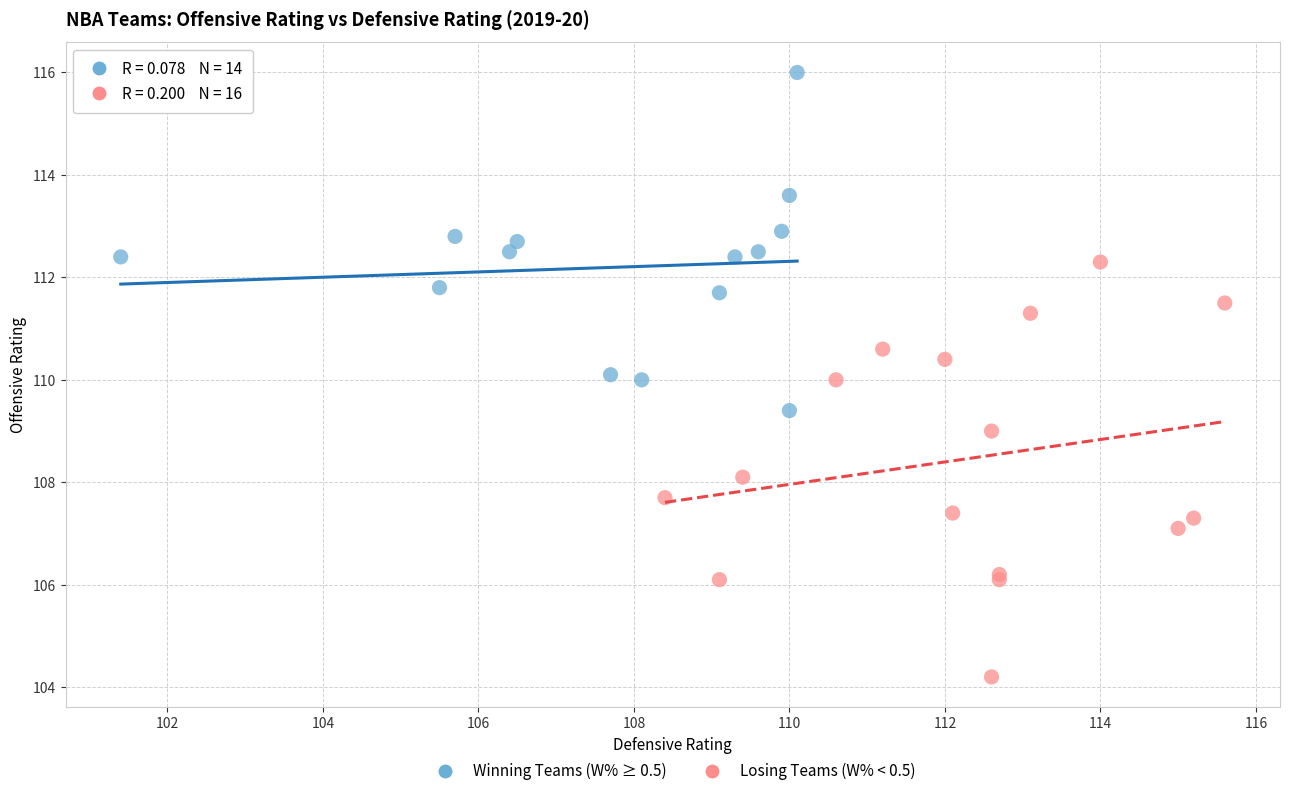

Which series reaches the maximum Y coordinate?

Winning Teams (W% ≥ 0.5)